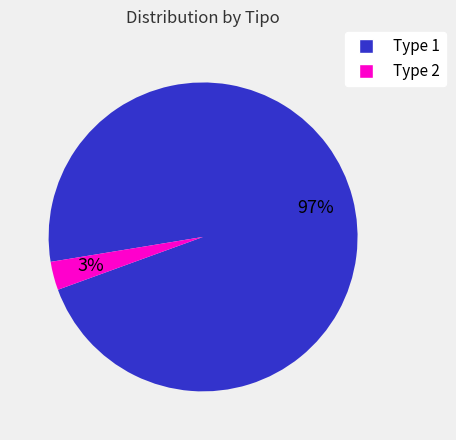

Is there any slice that represents more than half of the pie?

Yes